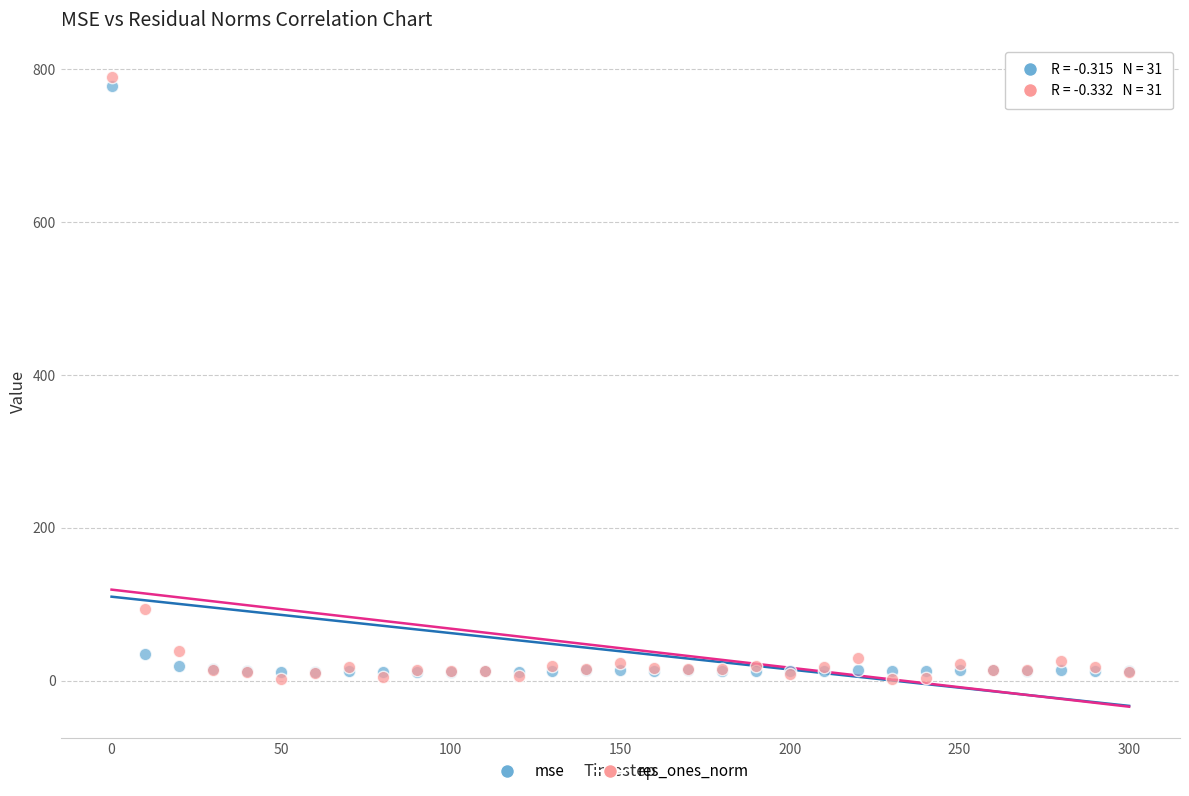

What are all the series names shown in the legend?

mse, res_ones_norm